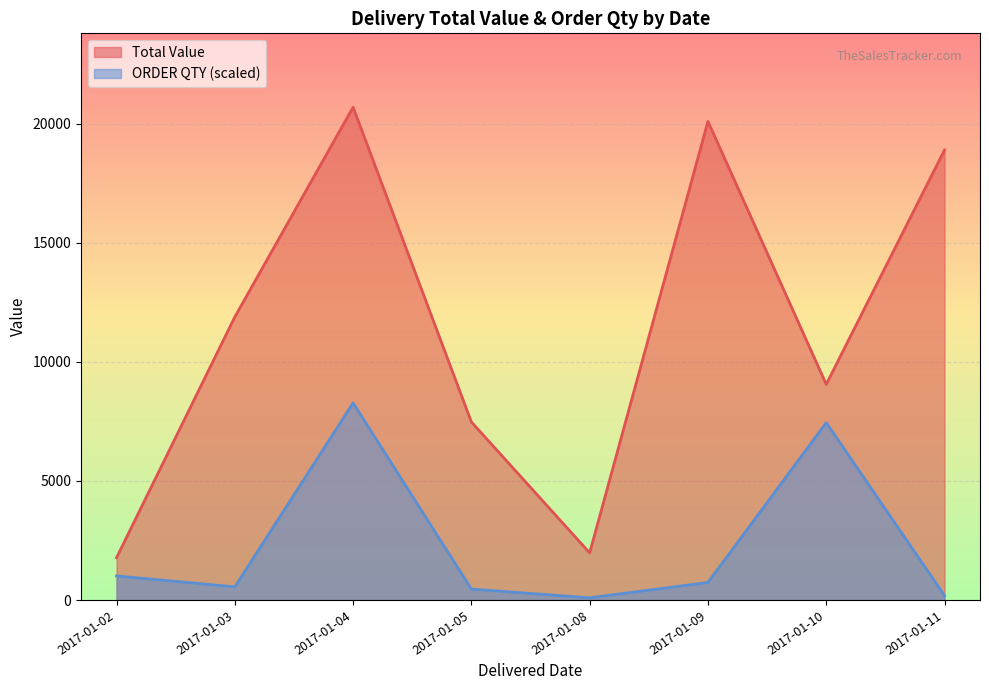

Which series ends up on top after the final intersection of Total Value and ORDER QTY?

Total Value